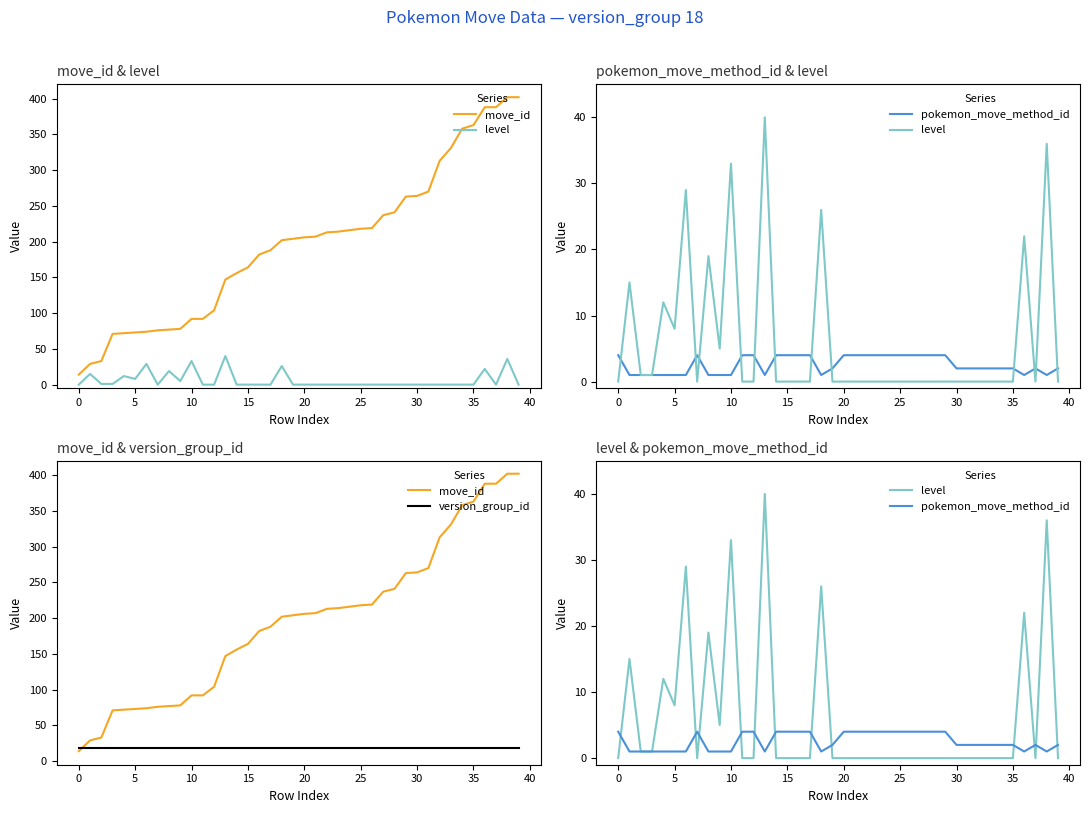

Reading left to right, list all the values displayed in this chart.

move_id: 14	29	33	71	72	73	74	76	77	78	92	92	104	147	156	164	182	188	202	204	206	207	213	214	216	218	219	237	241	263	264	270	313	331	358	363	388	388	402	402
level: 0	15	1	1	12	8	29	0	19	5	33	0	0	40	0	0	0	0	26	0	0	0	0	0	0	0	0	0	0	0	0	0	0	0	0	0	22	0	36	0
pokemon_move_method_id: 4	1	1	1	1	1	1	4	1	1	1	4	4	1	4	4	4	4	1	2	4	4	4	4	4	4	4	4	4	4	2	2	2	2	2	2	1	2	1	2
version_group_id: 18	18	18	18	18	18	18	18	18	18	18	18	18	18	18	18	18	18	18	18	18	18	18	18	18	18	18	18	18	18	18	18	18	18	18	18	18	18	18	18